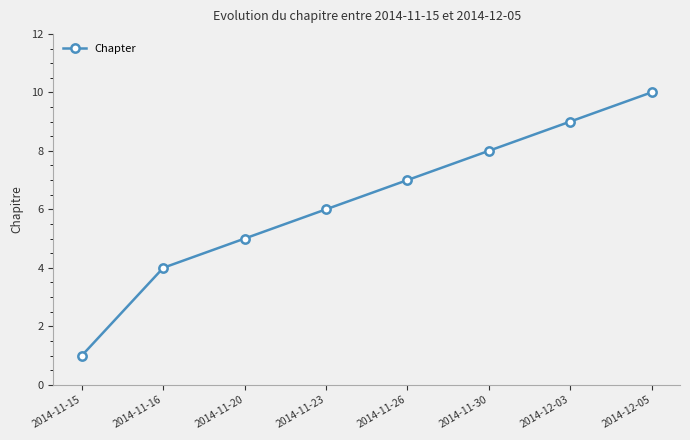

Reading right to left, transcribe all the data shown in this chart.

2014-12-05=10	2014-12-03=9	2014-11-30=8	2014-11-26=7	2014-11-23=6	2014-11-20=5	2014-11-16=4	2014-11-15=1